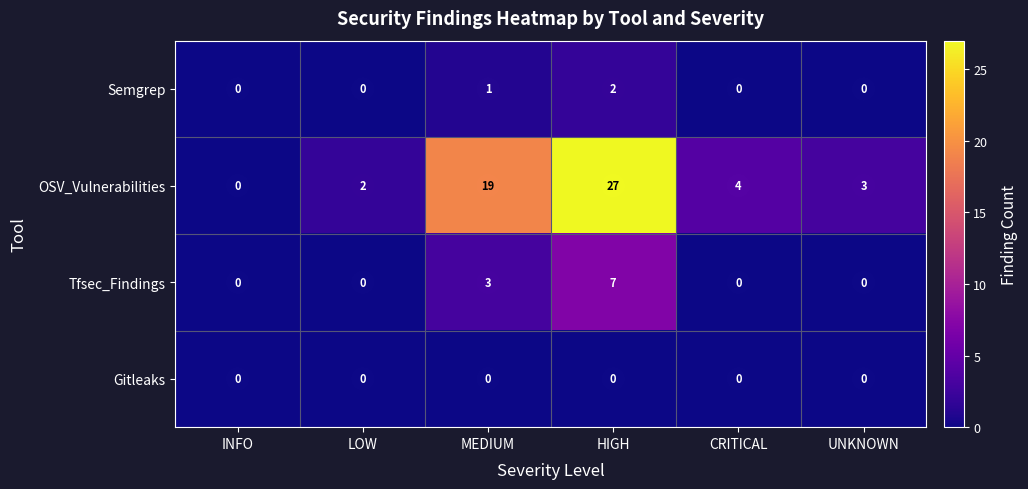

Between MEDIUM and CRITICAL, which series saw the biggest shift?

OSV_Vulnerabilities